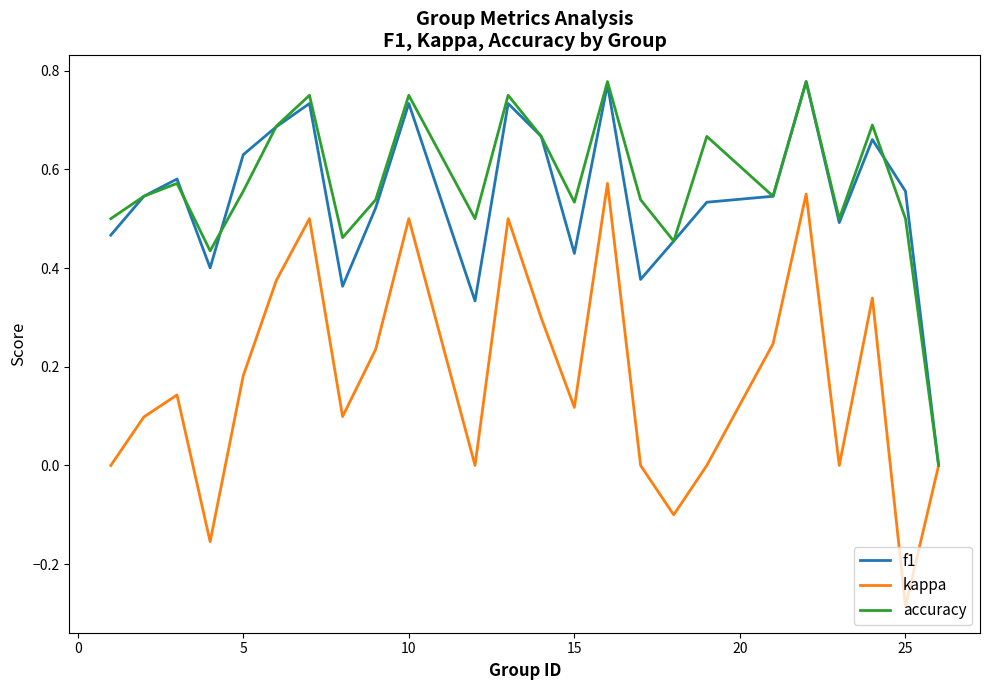

How many lines are shown in the chart?

3